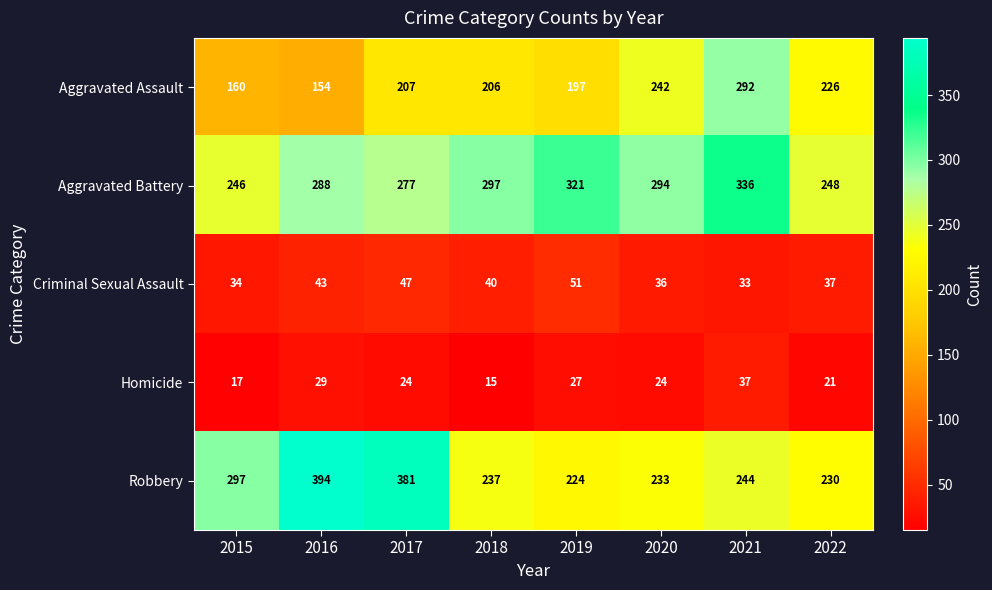

Which series has the largest range (max minus min)?

Robbery